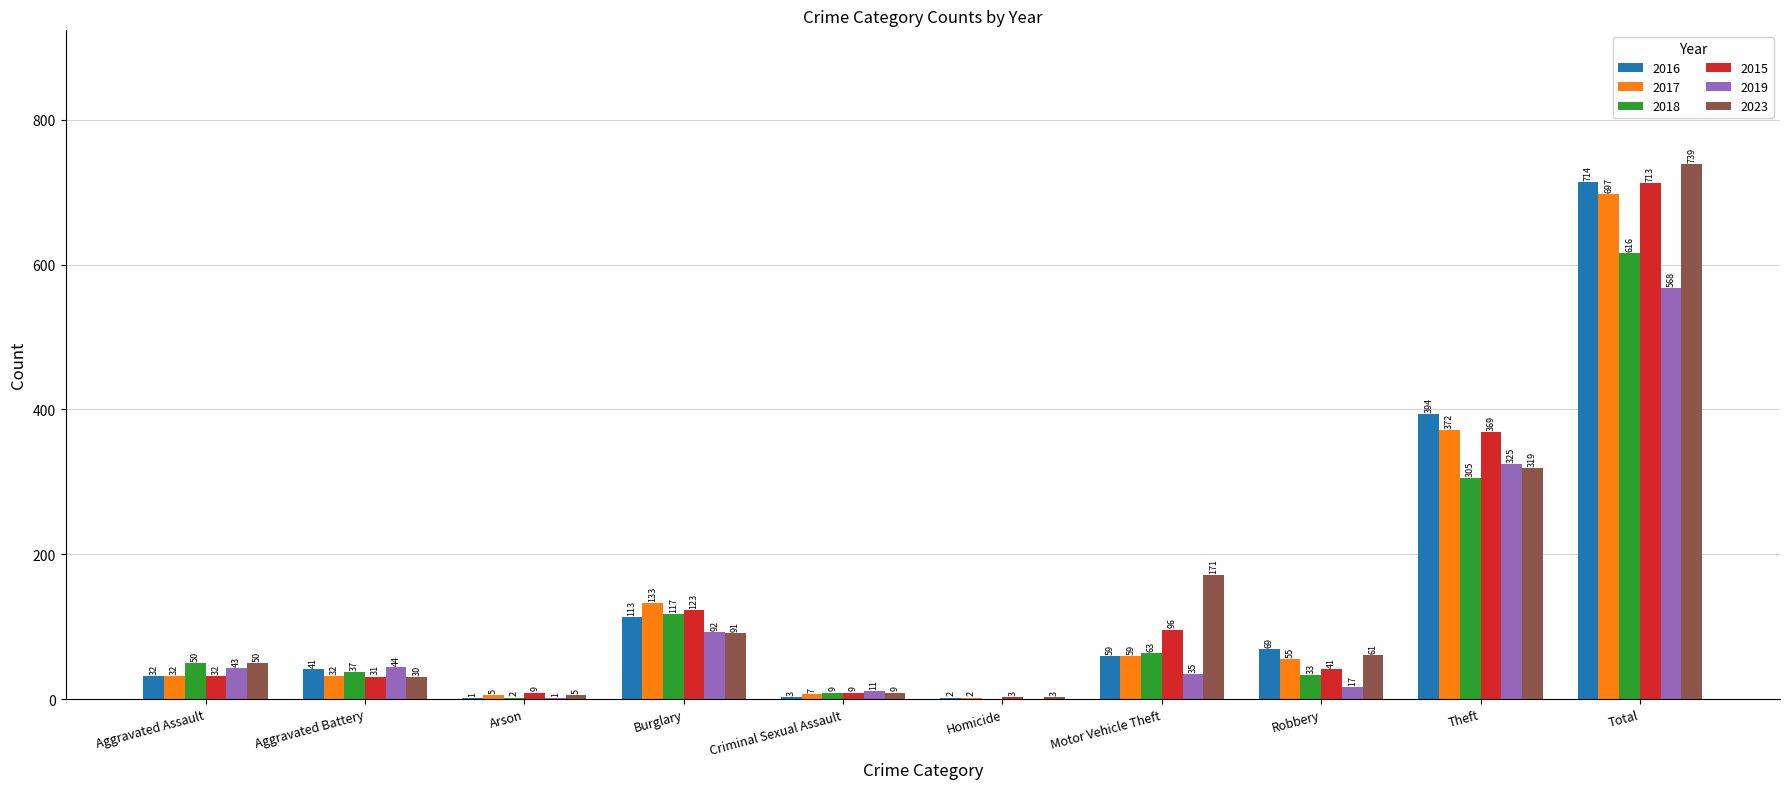

Count the number of categories in the chart.

10